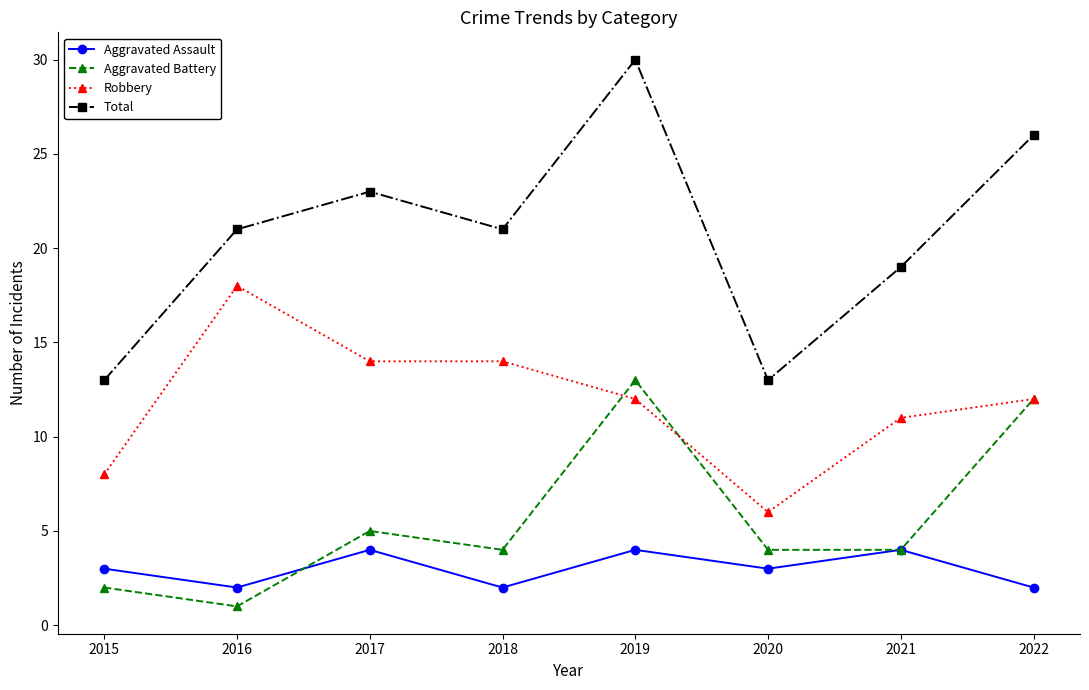

True or false: Total and Robbery intersect in this chart.

False